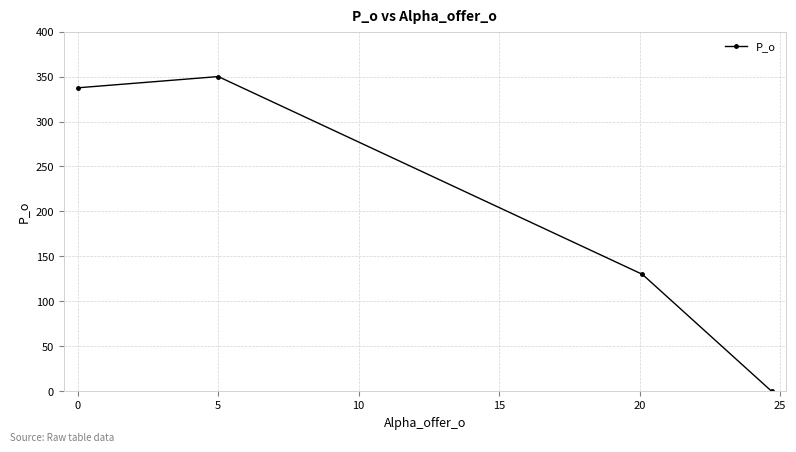

What is the average value?

204.4